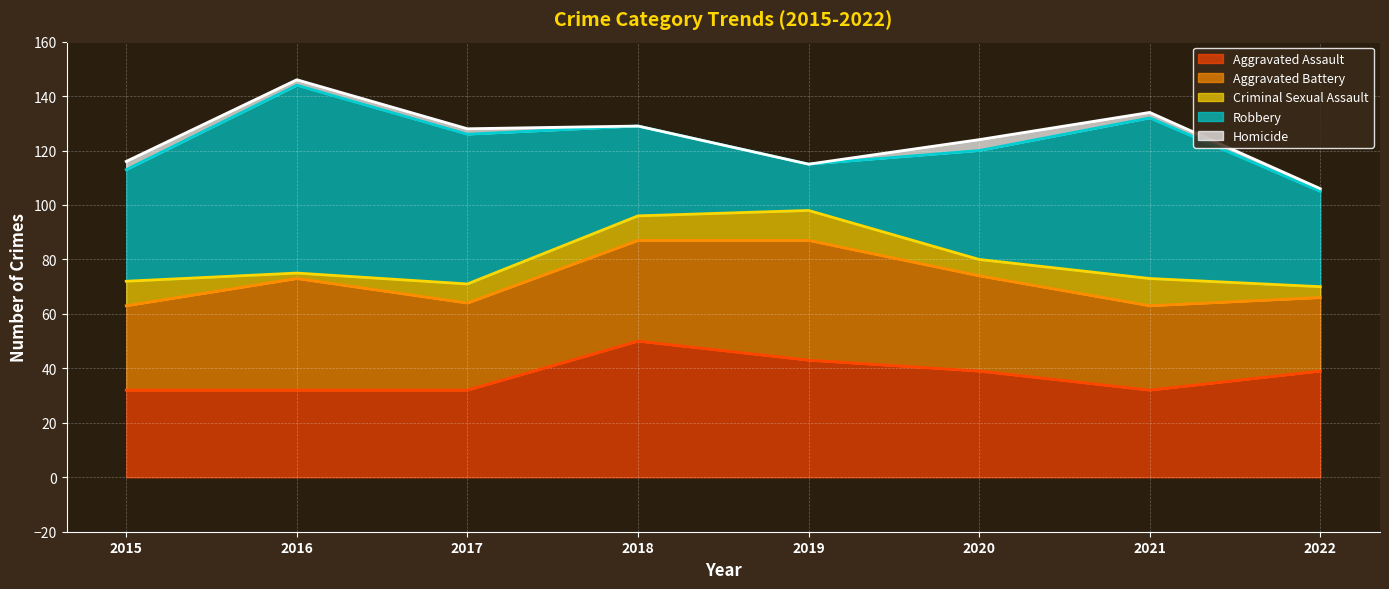

List the labels in order of Aggravated Assault value, smallest first.

2015, 2016, 2017, 2021, 2020, 2022, 2019, 2018